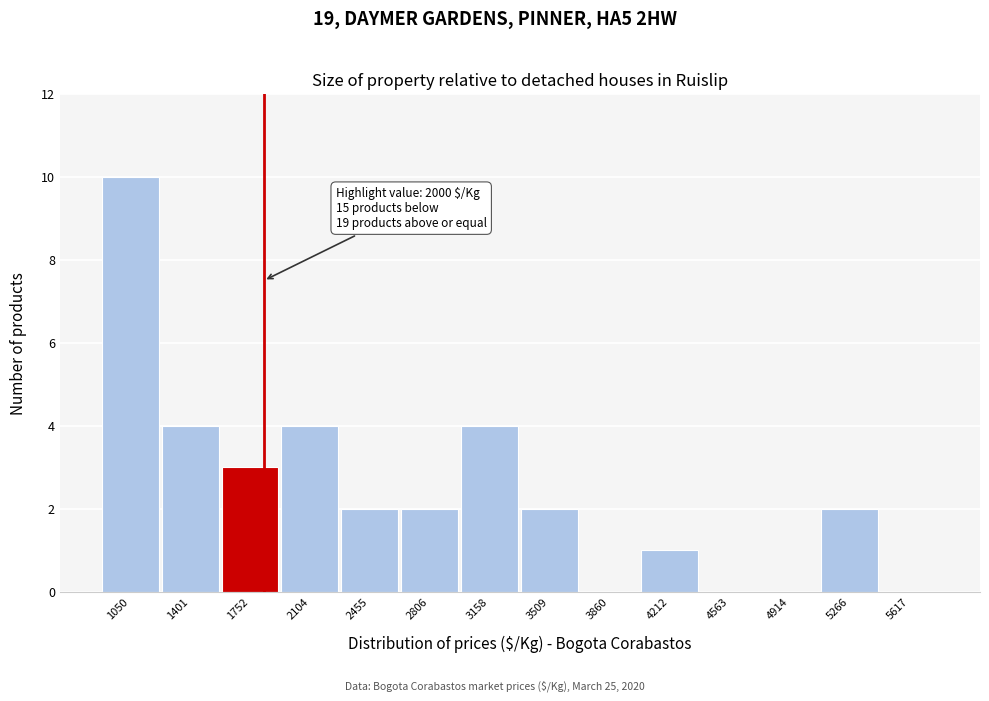

Reading left to right, list all the values displayed in this chart.

1050=10	1401=4	1752=3	2104=4	2455=2	2806=2	3158=4	3509=2	3860=0	4212=1	4563=0	4914=0	5266=2	5617=0